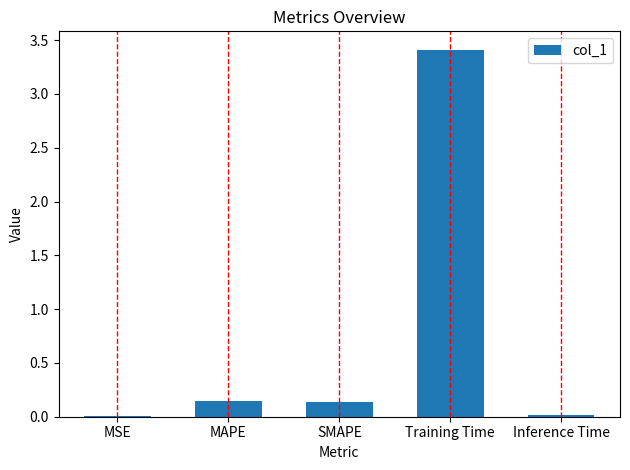

What is the greatest value displayed?

3.4